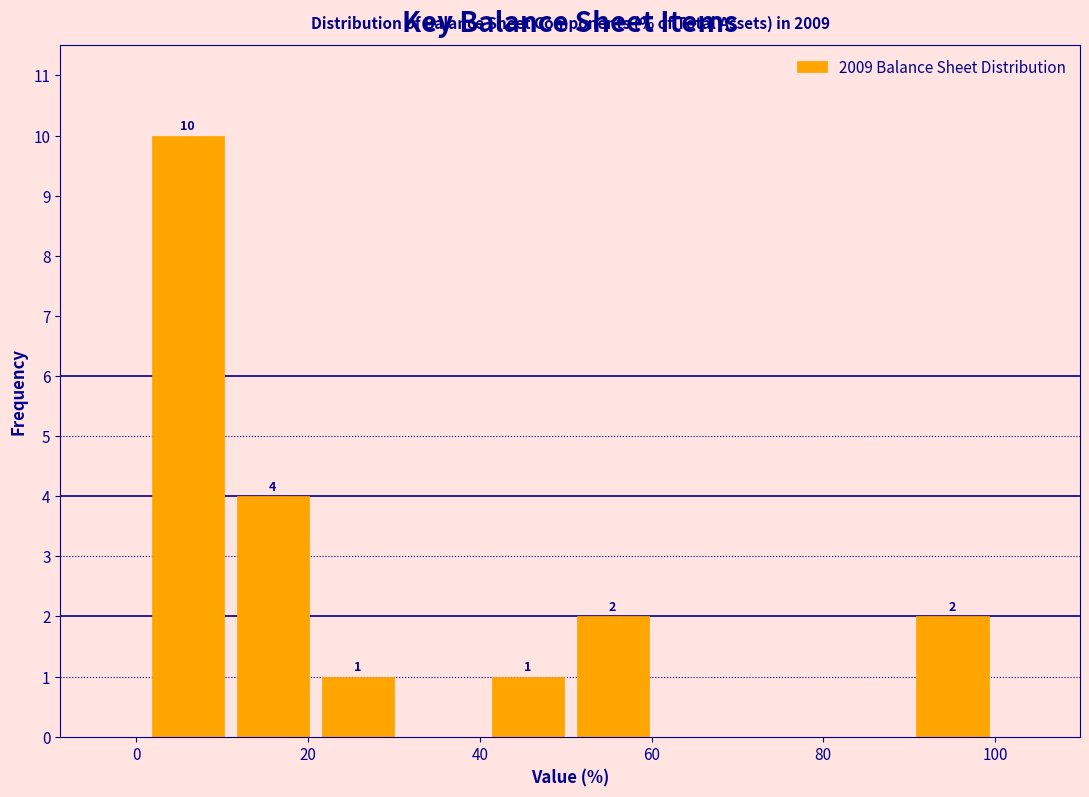

Over which range of the x-axis is the bar tallest?

2 to 10